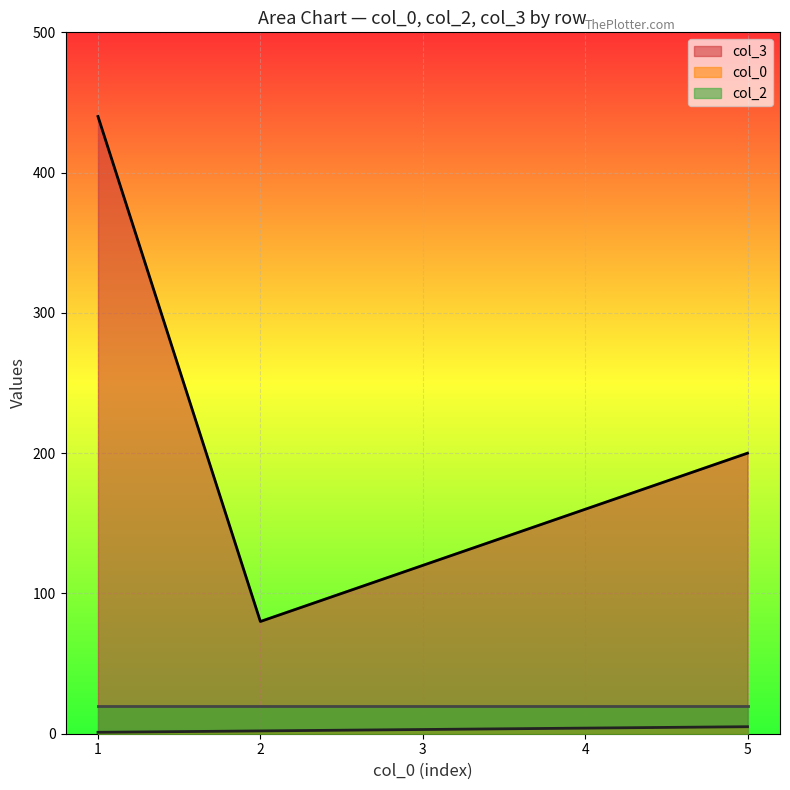

Rank the categories by col_3 value from highest to lowest.

1, 5, 4, 3, 2